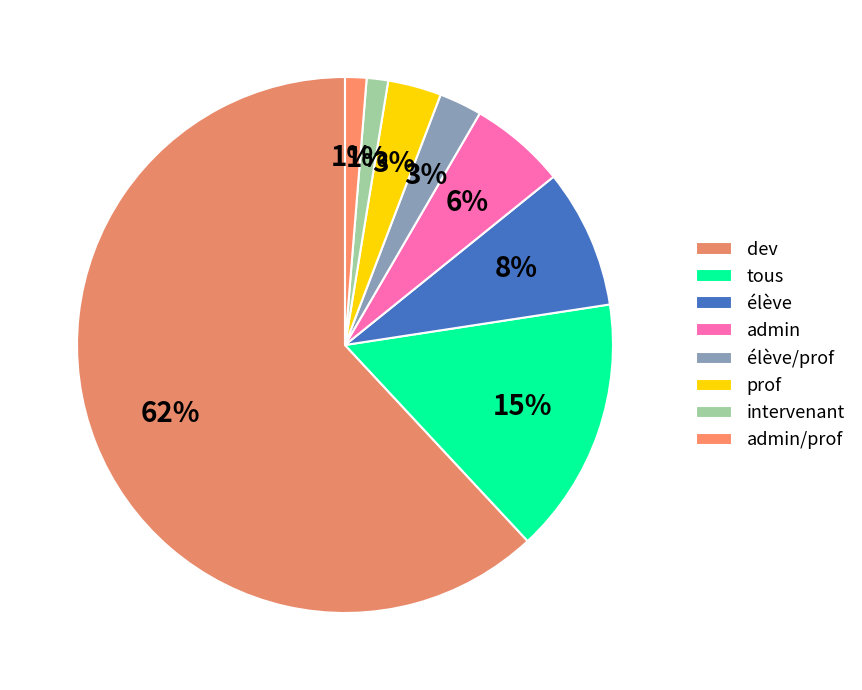

Which slice is the largest?

dev